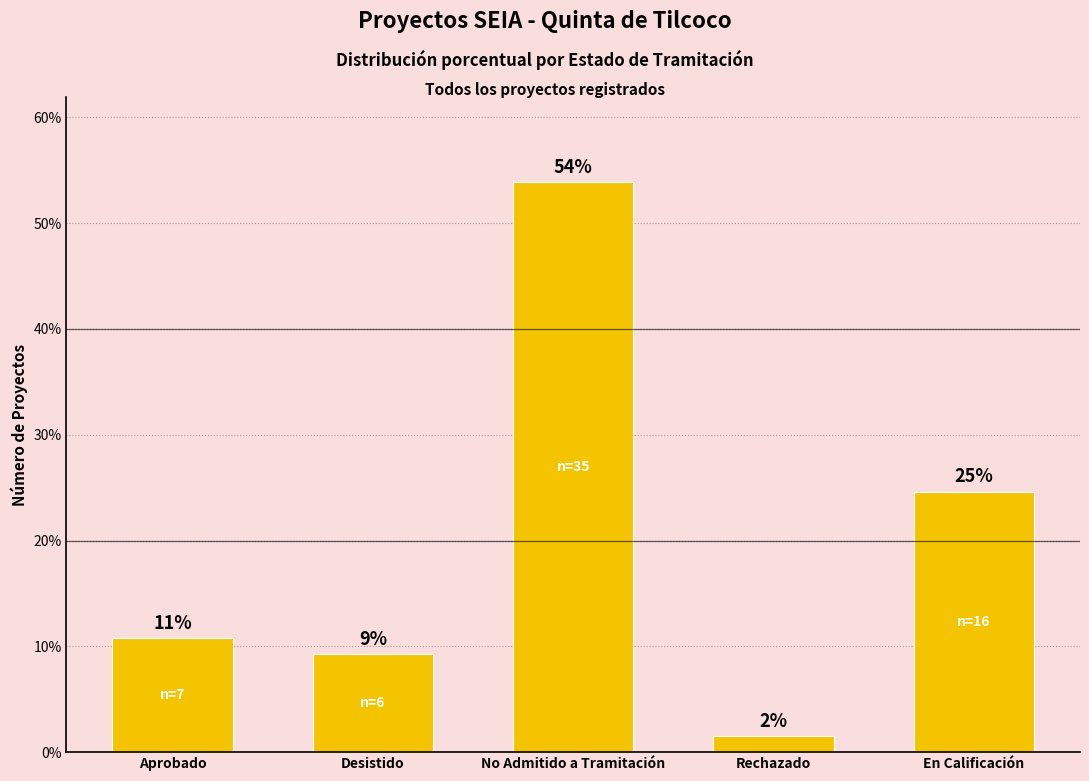

Between Aprobado and En Calificación, which is larger?

En Calificación